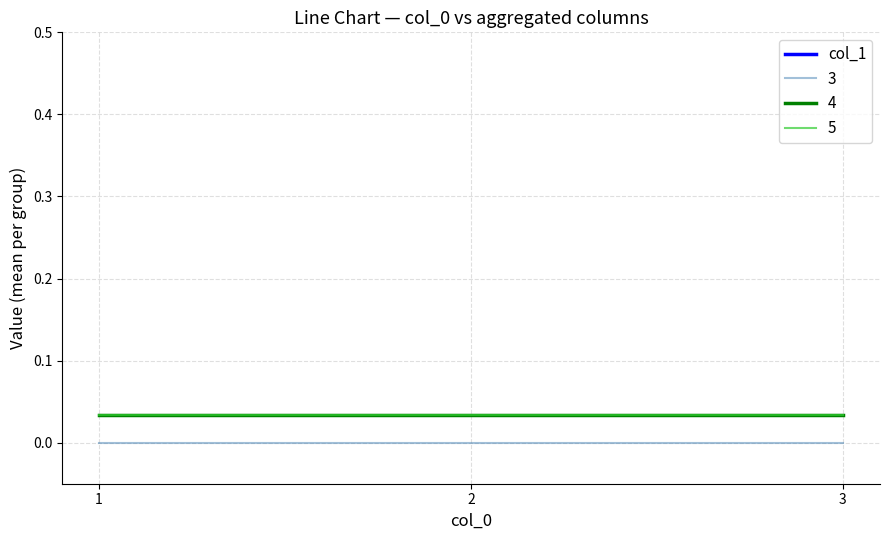

What is the sum of all 4 values?

0.3